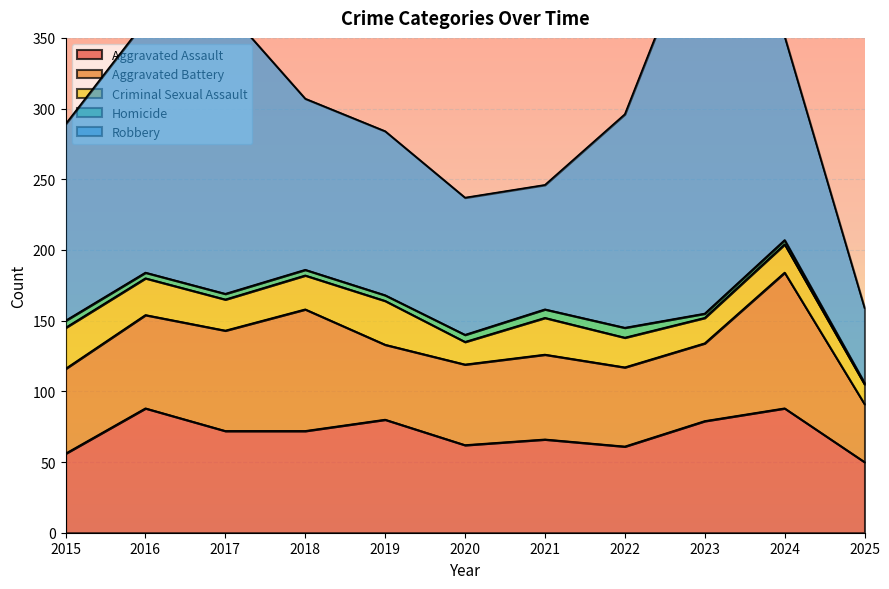

What is the difference between the Robbery values at 2018 and 2020?

24